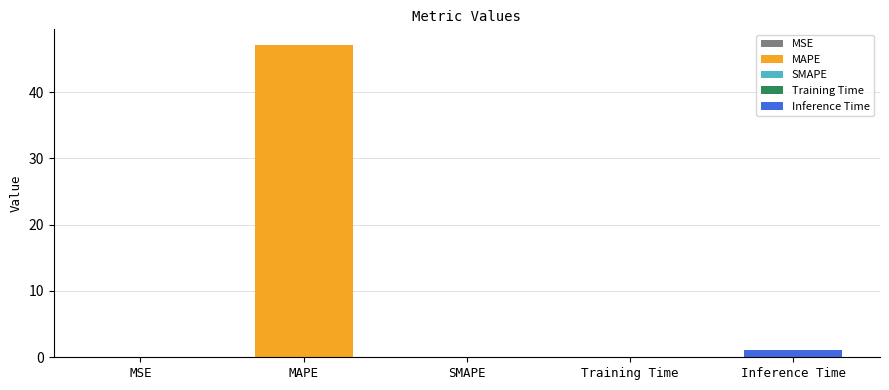

The chart shows a value of 47.1 at MAPE. True or false?

True